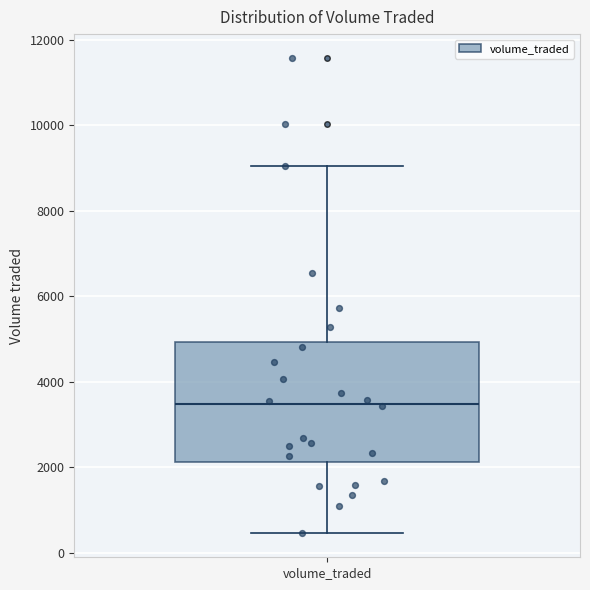

Read this box plot against the y-axis: the position of the median line, the range covered by the box, and the ends of both whiskers. The values are not printed on the chart, so give them approximately, as read against the axis.

median 3400, box 2200 to 5000, whiskers 400 to 9000